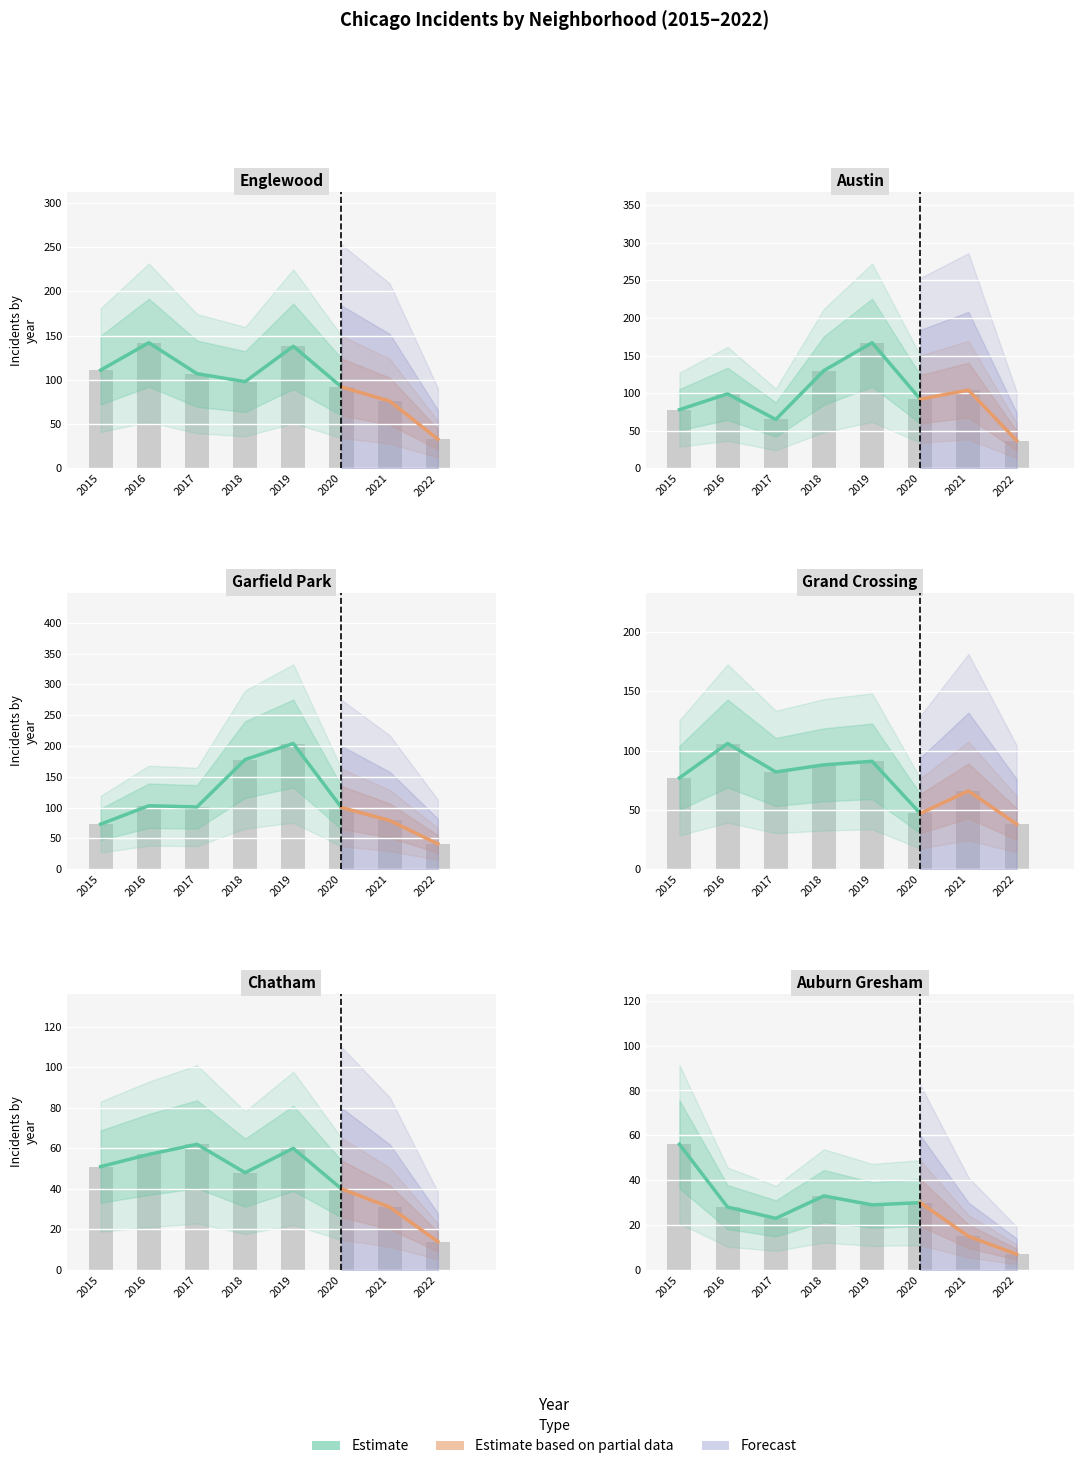

What is the sum of the Auburn Gresham values at 2021 and 2018?

48